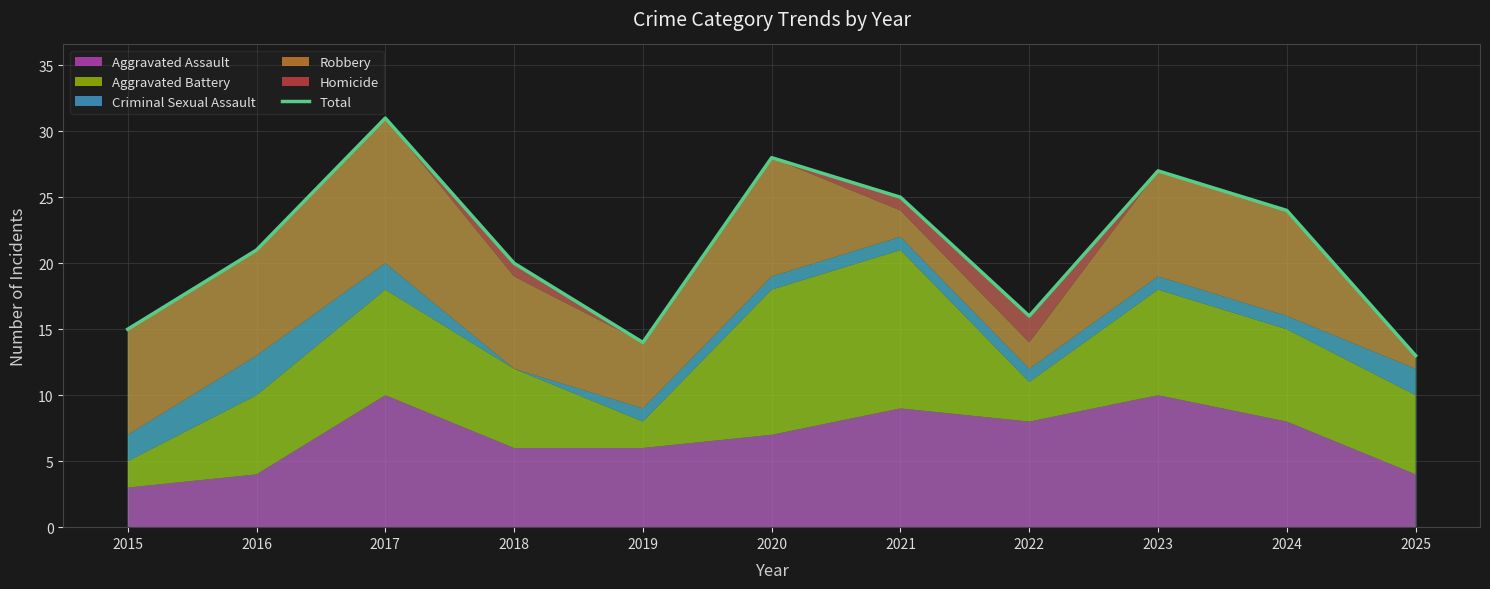

What is the ratio of the value at 2024 to the value at 2023?

0.9